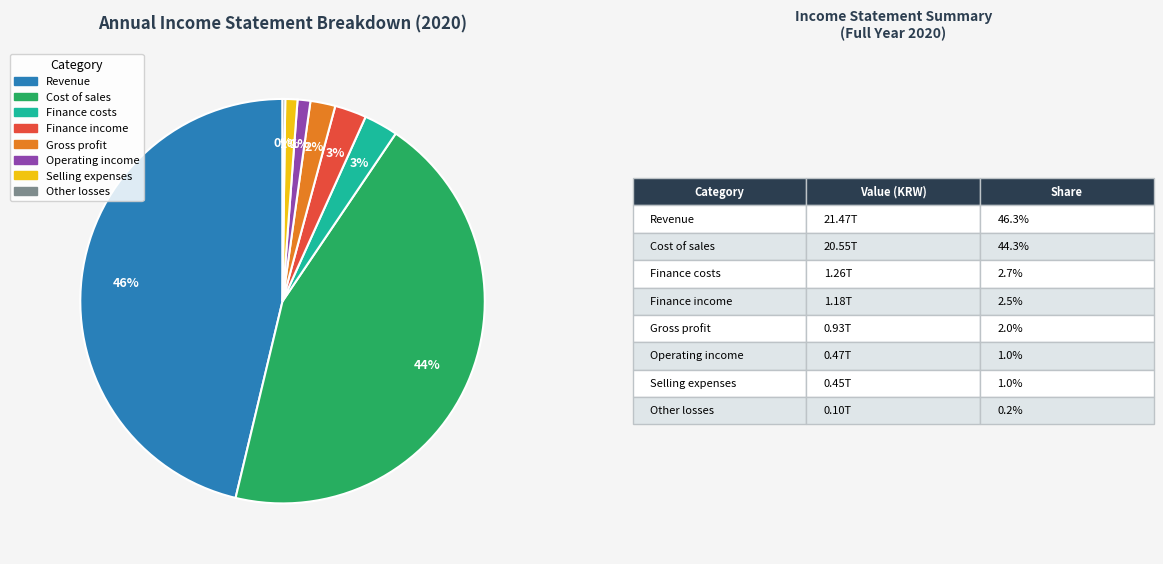

Is there any slice that represents more than half of the pie?

No